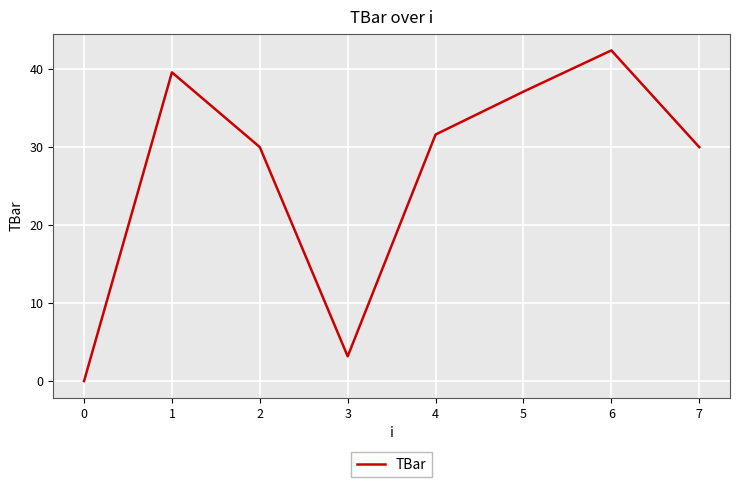

What is the average value?

26.7